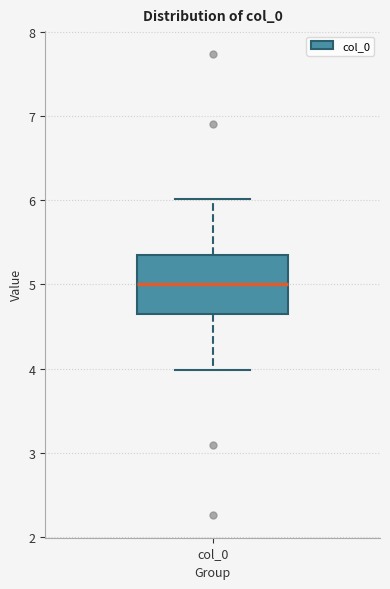

Read this box plot against the y-axis: the position of the median line, the range covered by the box, and the ends of both whiskers. The values are not printed on the chart, so give them approximately, as read against the axis.

median 5.0, box 4.7 to 5.3, whiskers 4.0 to 6.0